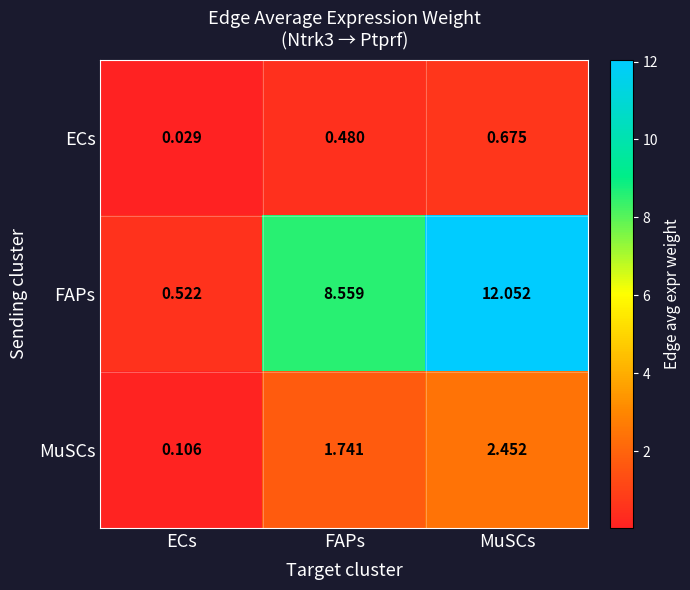

Is the value of MuSCs at FAPs greater than the value of FAPs at MuSCs?

No